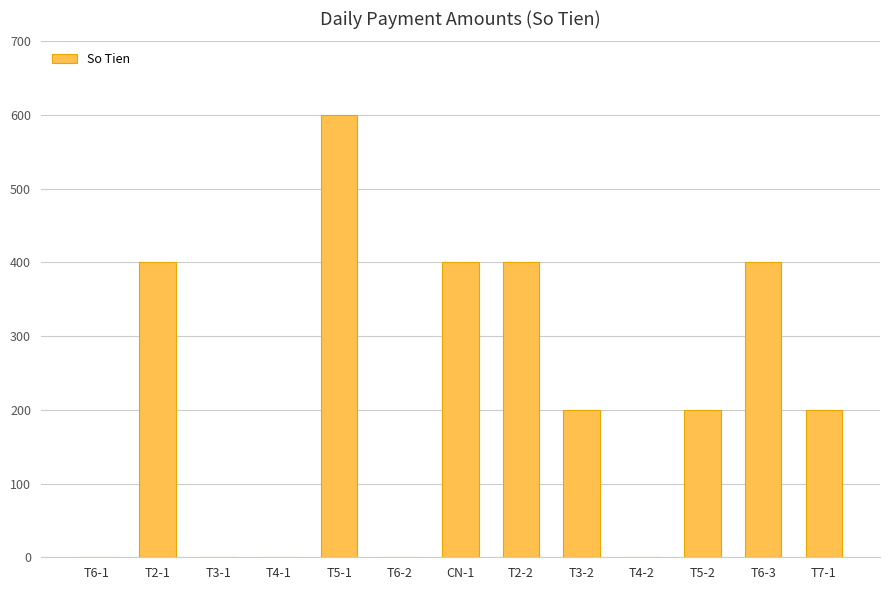

The chart shows a value of 200 at T3-2. True or false?

True